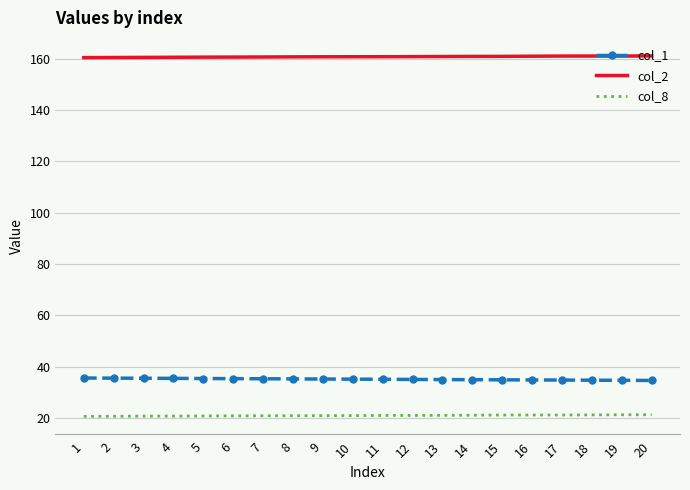

What is the spread (max minus min) of values at 14?

139.9